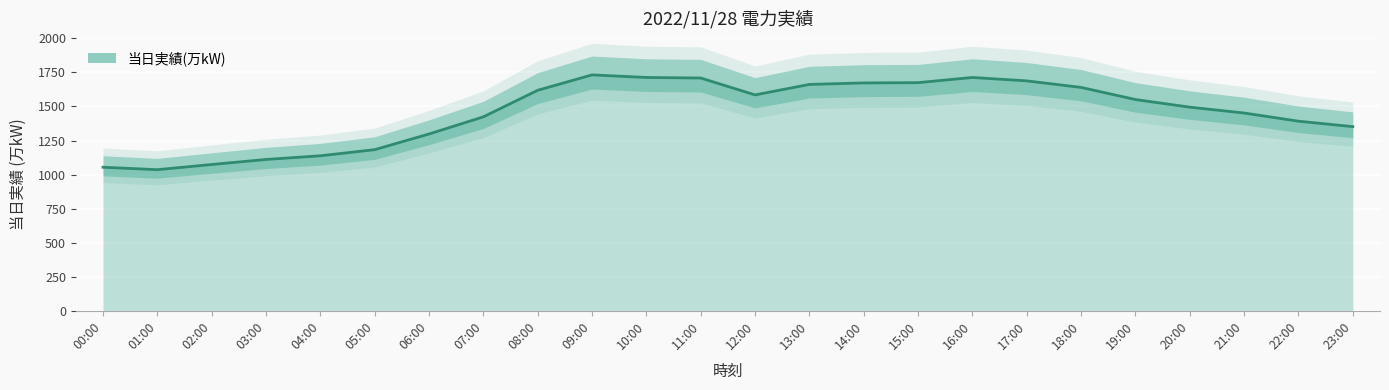

What is the difference between the values at 13:00 and 22:00?

270